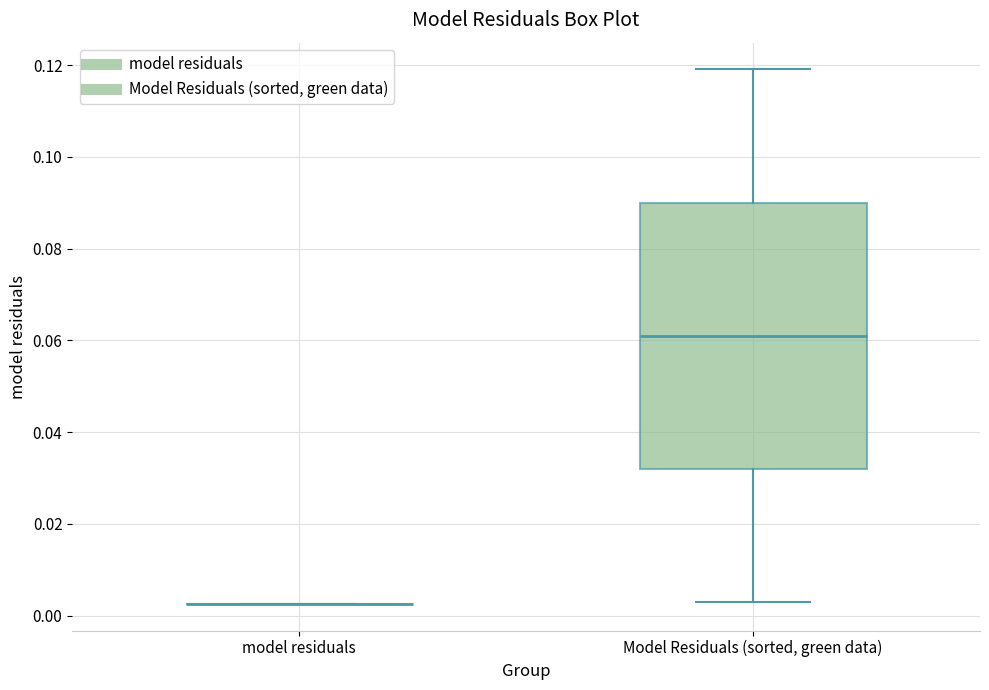

Reading left to right, read every box against the y-axis: the position of its median line, the range the box covers, and the ends of its whiskers. The values are not printed on the chart, so give them approximately, as read against the axis.

model residuals: box collapsed to a line at 0.002, whiskers 0.002 to 0.002
Model Residuals (sorted, green data): median 0.062, box 0.032 to 0.090, whiskers 0.002 to 0.120